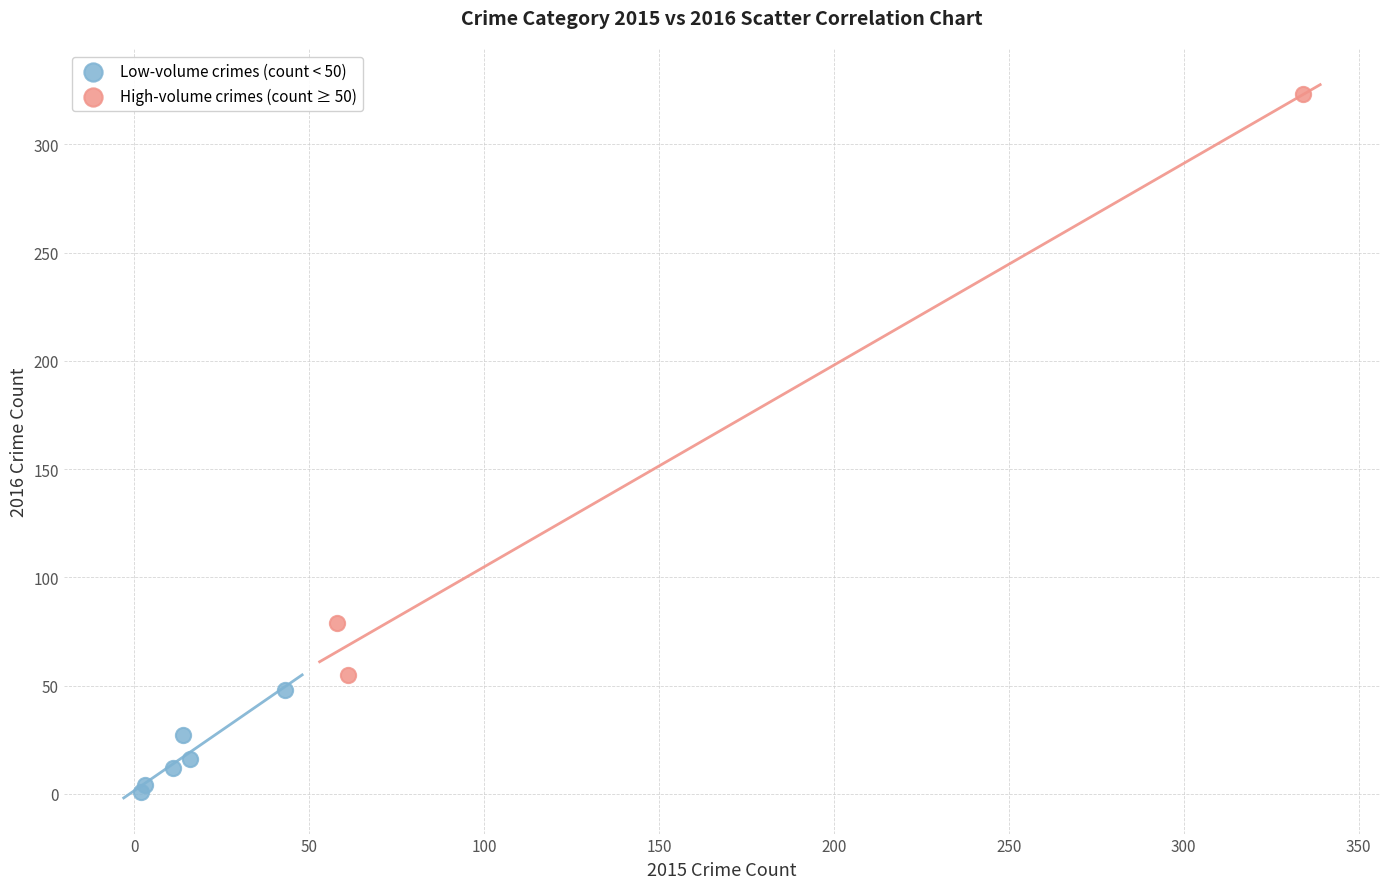

Which series has the widest spread of Y values?

High-volume crimes (count ≥ 50)